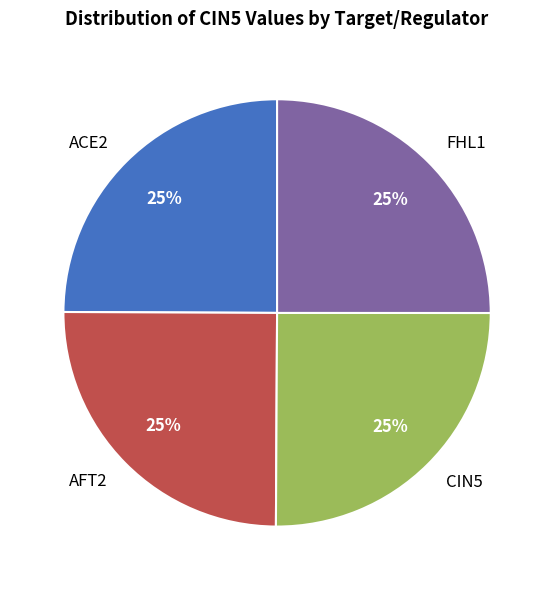

Is it true that CIN5 is 25% of the pie?

True